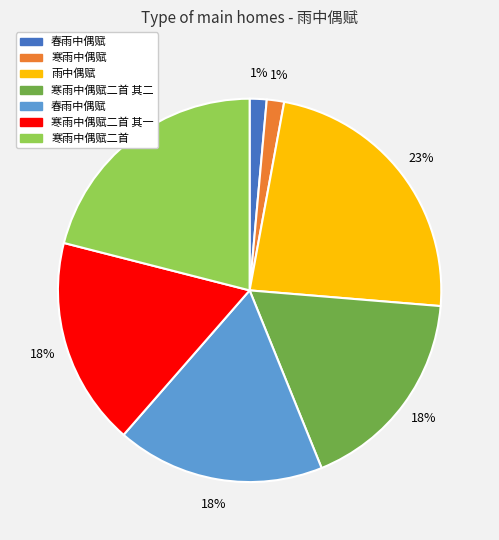

To the nearest percent, what is the difference between the largest and smallest slice percentages?

22%